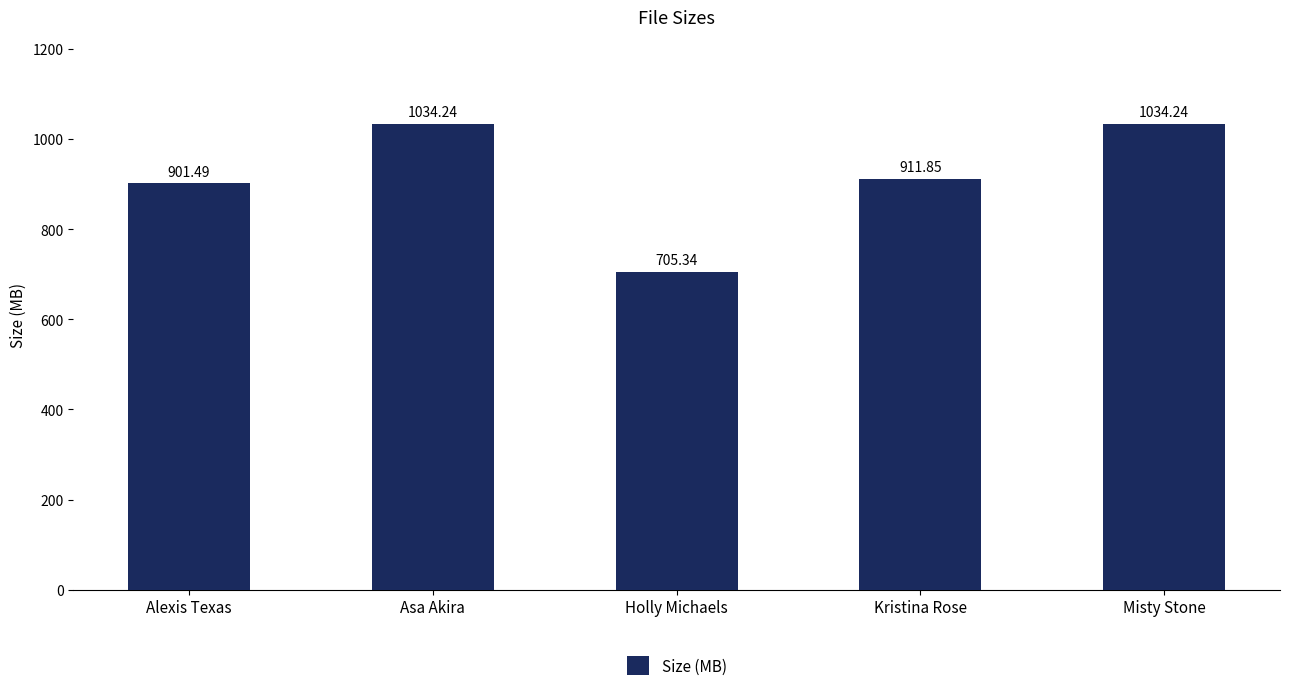

At which category does the chart reach its minimum across all series?

Holly Michaels